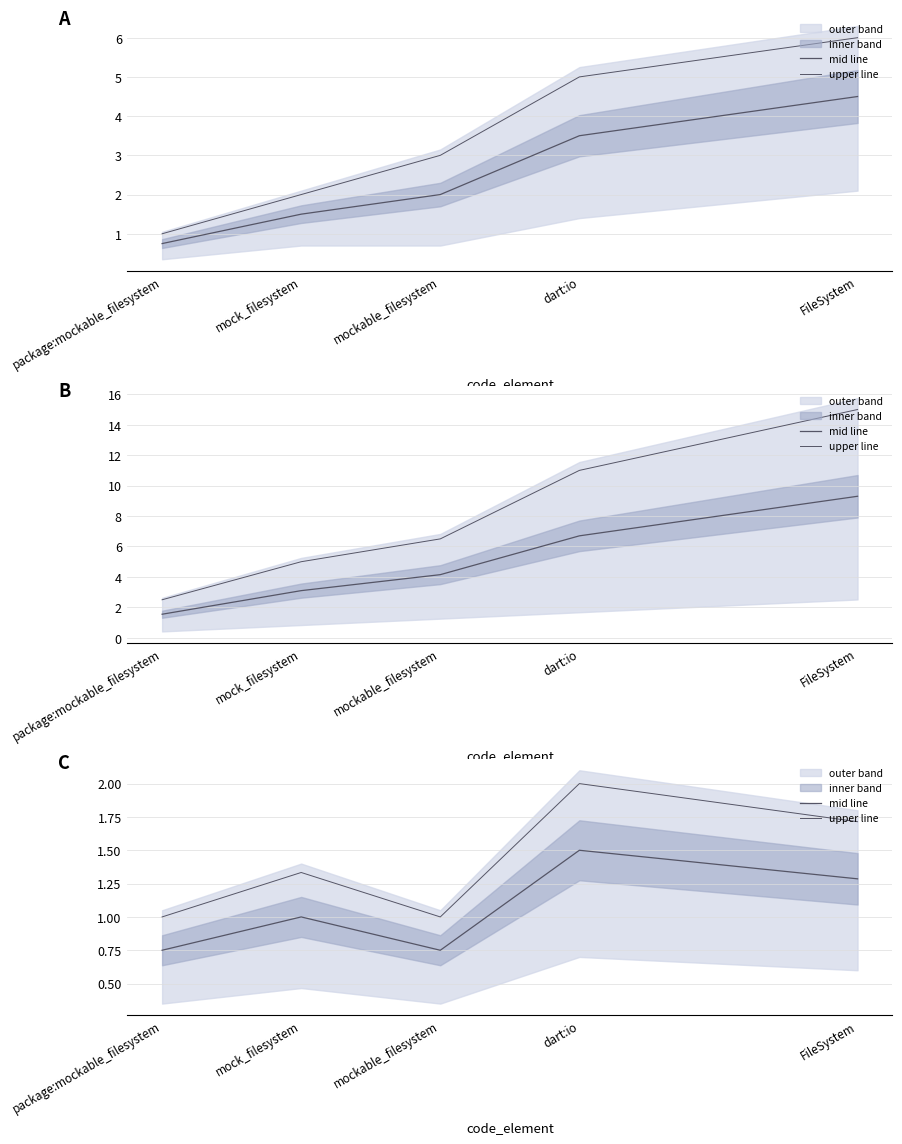

What is the value of the upper line point at the 5th from the left?

1.7